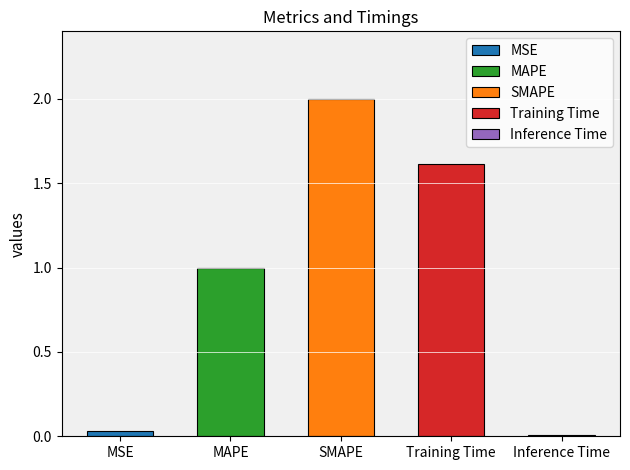

The value at MAPE is 0.5. True or false?

False